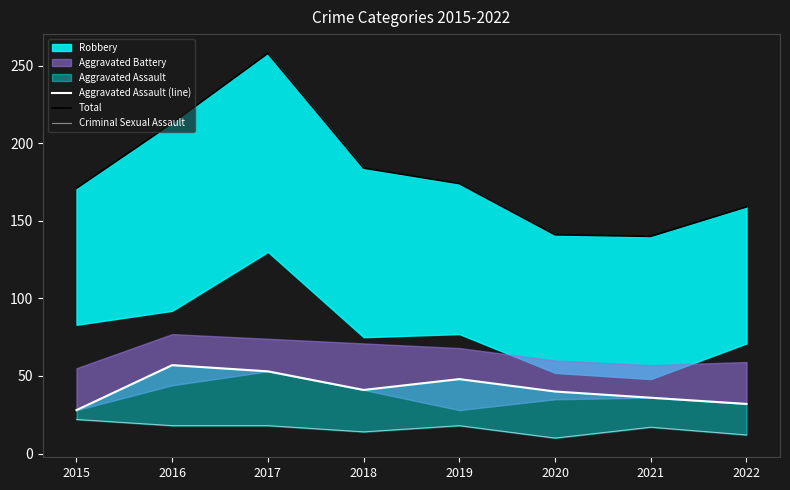

True or false: Criminal Sexual Assault has more than 0 interior local peaks.

True